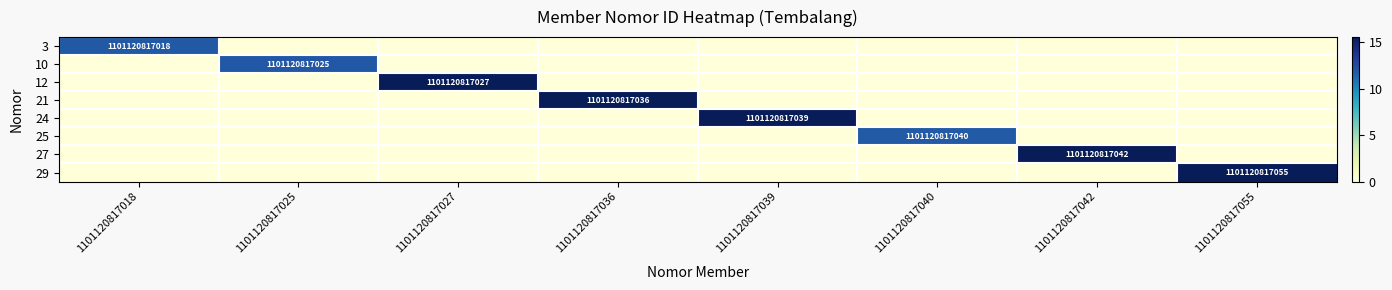

The 25 series shows 1101120817040 at 1101120817040. True or false?

True